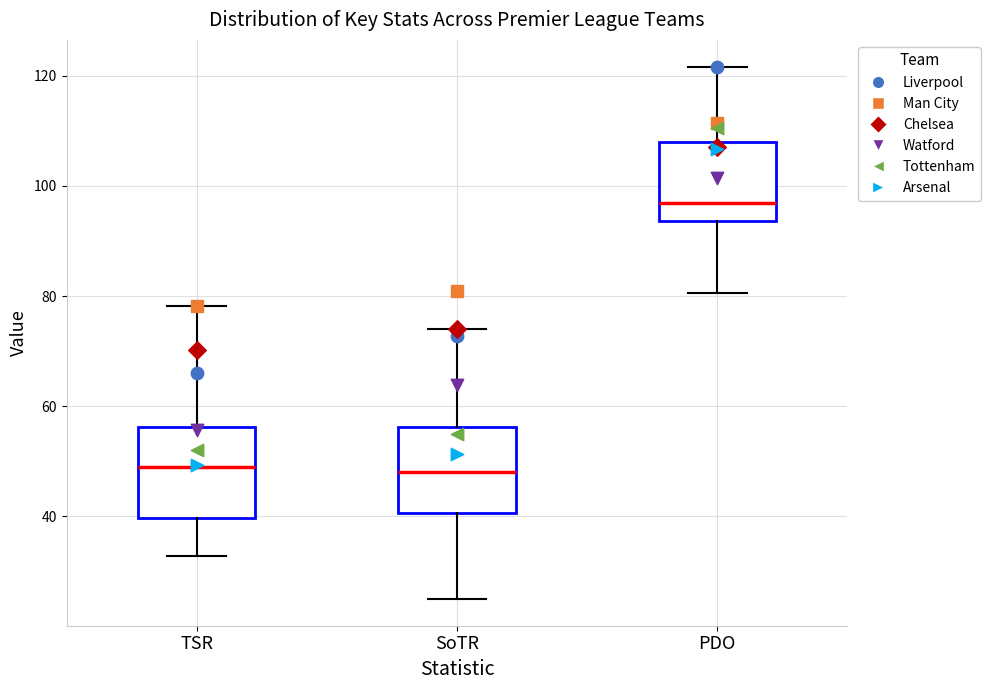

Where does the median line of the box for TSR sit on the y-axis? The values are not printed on the chart, so give them approximately, as read against the axis.

50